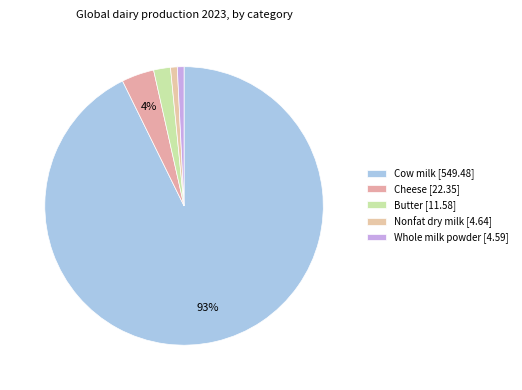

Which category has the biggest portion of the pie?

Cow milk